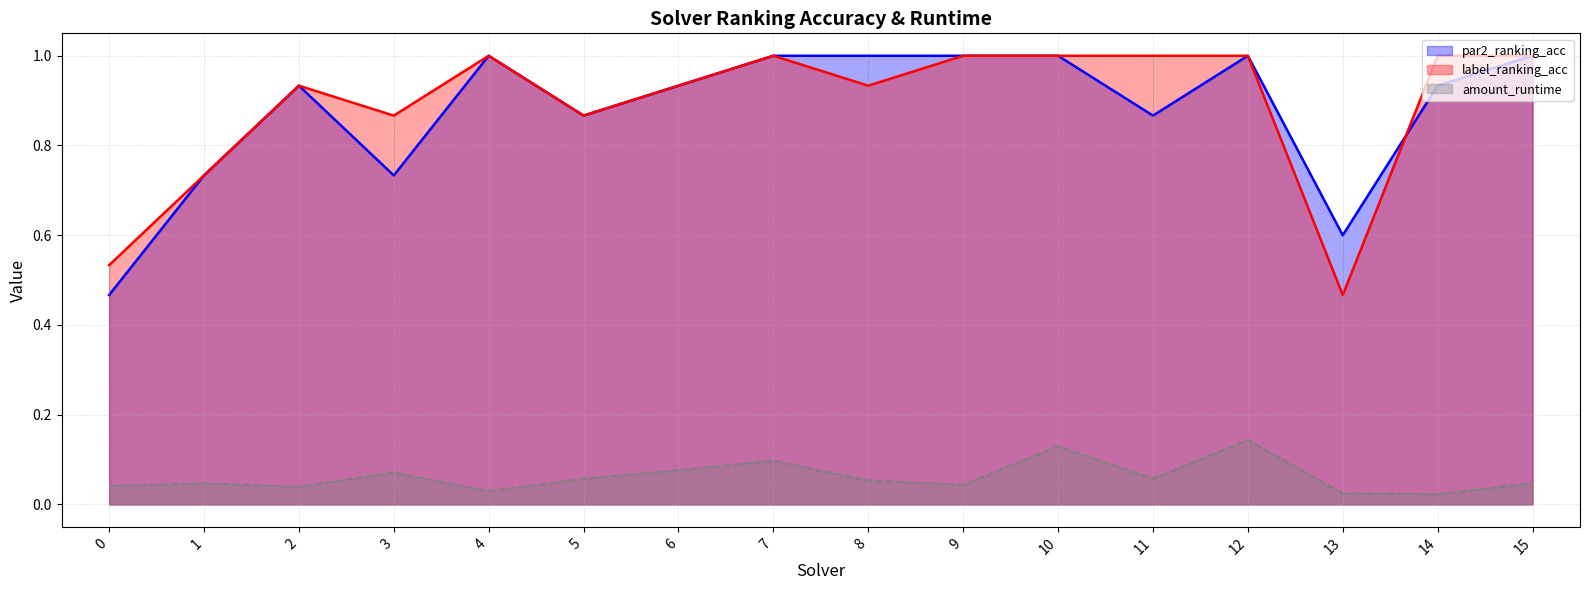

At which category does amount_runtime reach its first local valley?

2